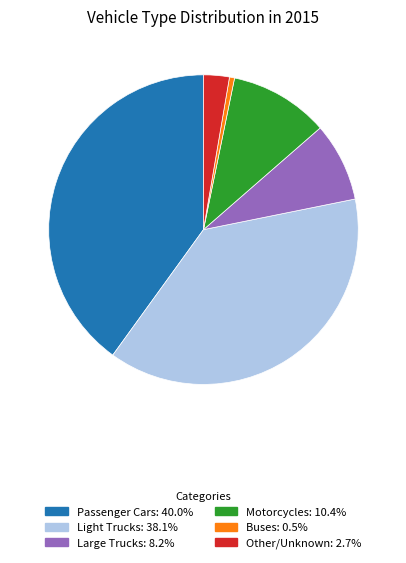

What is the ratio of the value at Other/Unknown to the value at Motorcycles?

0.3